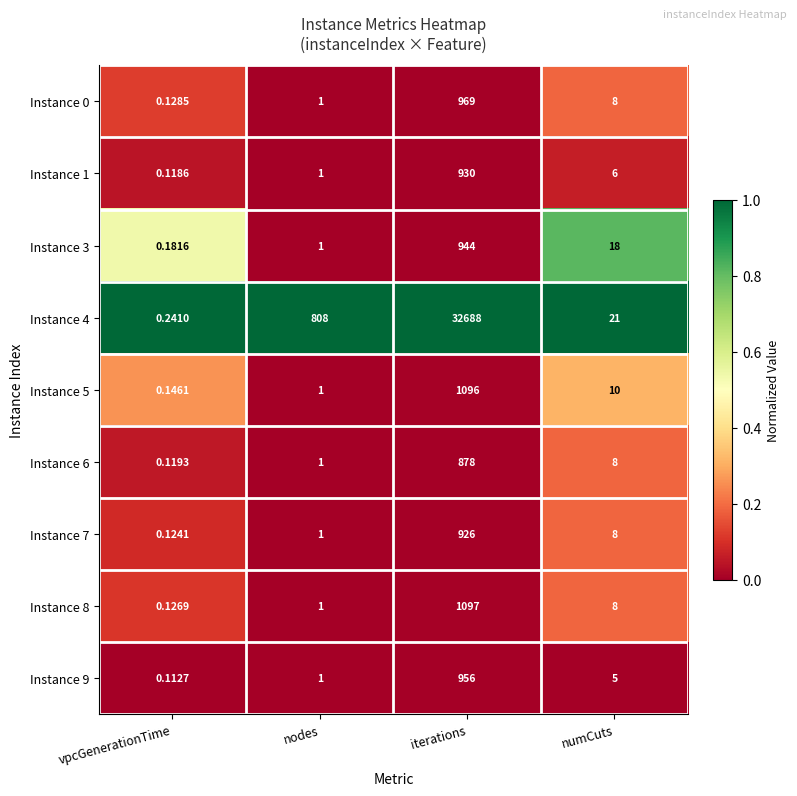

Rank the series at vpcGenerationTime from highest to lowest value.

Instance 4, Instance 3, Instance 5, Instance 0, Instance 8, Instance 7, Instance 6, Instance 1, Instance 9